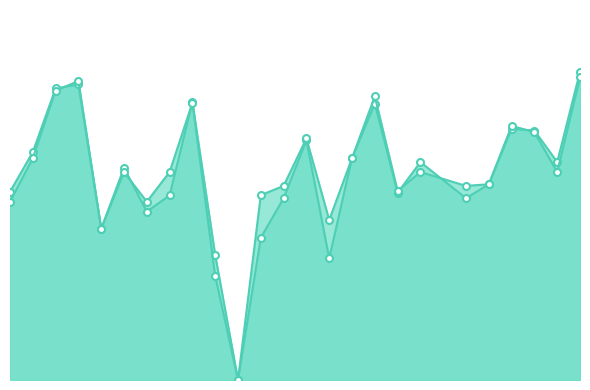

True or false: accuracy has more than 0 interior local peaks.

True